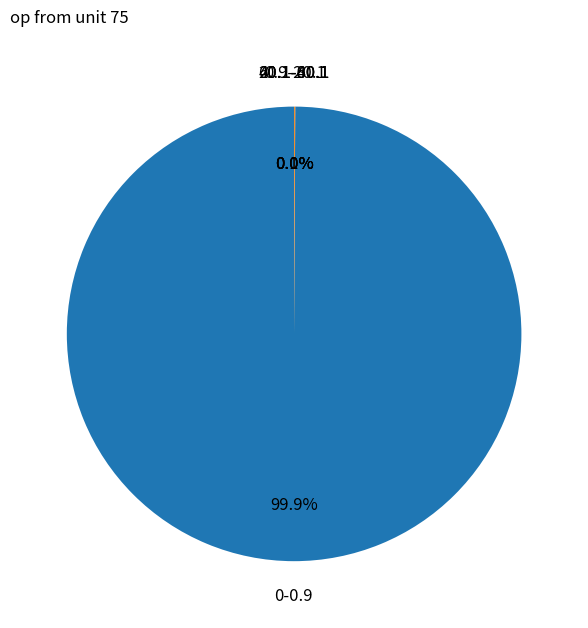

To the nearest percent, what is the average slice percentage?

20%